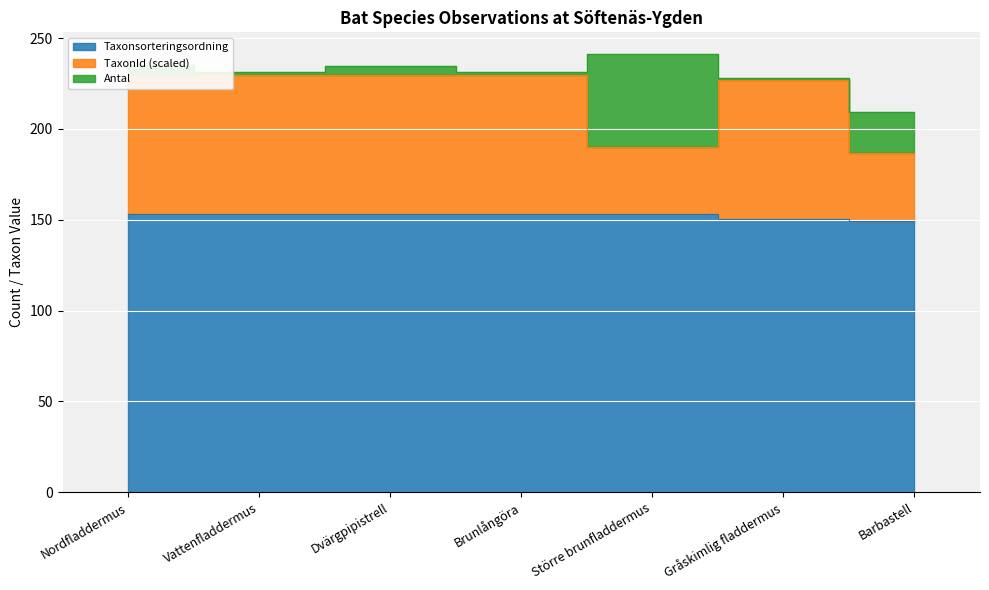

What is the label of the 4th point from the left?

Brunlångöra